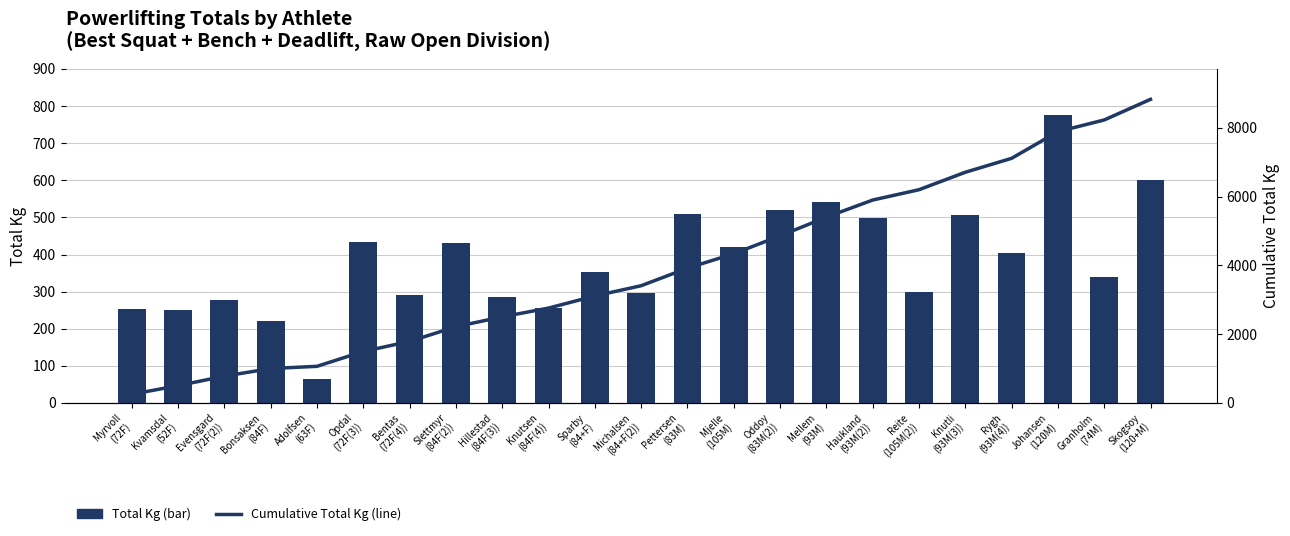

Reading left to right, transcribe all the data shown in this chart.

Total Kg (Squat+Bench+Deadlift): Myrvoll
(72F)=252.5	Kvamsdal
(52F)=250.0	Evensgard
(72F(2))=277.5	Bonsaksen
(84F)=220.0	Adolfsen
(63F)=65.0	Opdal
(72F(3))=432.5	Bentas
(72F(4))=290.0	Slettmyr
(84F(2))=430.0	Hillestad
(84F(3))=285.0	Knutsen
(84F(4))=255.0	Sparby
(84+F)=352.5	Michalsen
(84+F(2))=297.5	Pettersen
(83M)=510.0	Mjelle
(105M)=420.0	Oddoy
(83M(2))=520.0	Mellem
(93M)=542.5	Haukland
(93M(2))=497.5	Reite
(105M(2))=300.0	Knutli
(93M(3))=507.5	Rygh
(93M(4))=405.0	Johansen
(120M)=775.0	Granholm
(74M)=340.0	Skogsoy
(120+M)=600.0
Cumulative Total Kg: Myrvoll
(72F)=252.5	Kvamsdal
(52F)=502.5	Evensgard
(72F(2))=780.0	Bonsaksen
(84F)=1000.0	Adolfsen
(63F)=1065.0	Opdal
(72F(3))=1497.5	Bentas
(72F(4))=1787.5	Slettmyr
(84F(2))=2217.5	Hillestad
(84F(3))=2502.5	Knutsen
(84F(4))=2757.5	Sparby
(84+F)=3110.0	Michalsen
(84+F(2))=3407.5	Pettersen
(83M)=3917.5	Mjelle
(105M)=4337.5	Oddoy
(83M(2))=4857.5	Mellem
(93M)=5400.0	Haukland
(93M(2))=5897.5	Reite
(105M(2))=6197.5	Knutli
(93M(3))=6705.0	Rygh
(93M(4))=7110.0	Johansen
(120M)=7885.0	Granholm
(74M)=8225.0	Skogsoy
(120+M)=8825.0